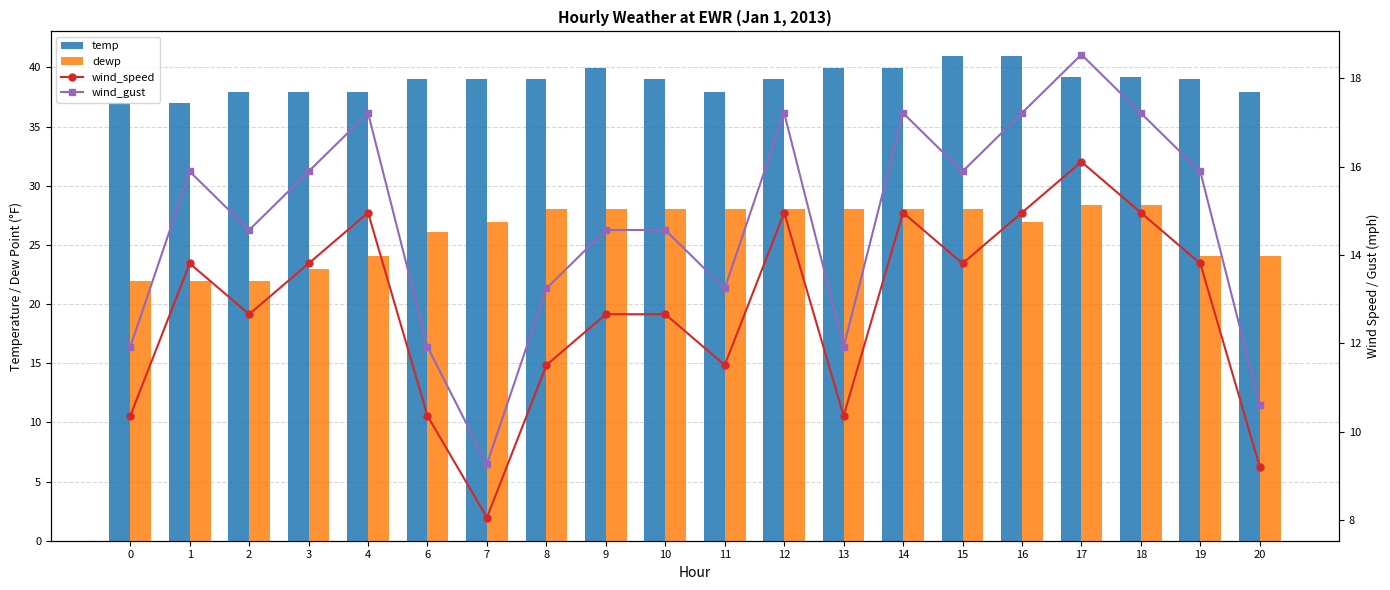

What value does the temp series have at 10?

39.0